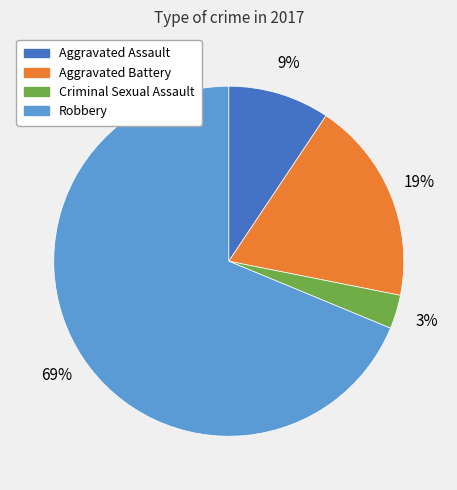

Between Robbery and Criminal Sexual Assault, which is larger?

Robbery